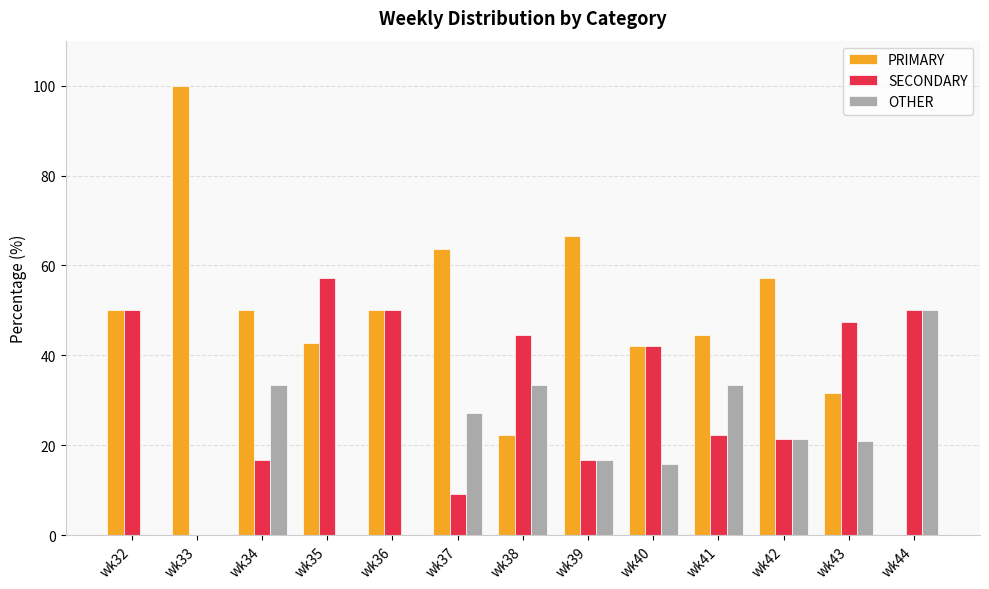

Is it true that SECONDARY equals 22.2 at wk41?

True